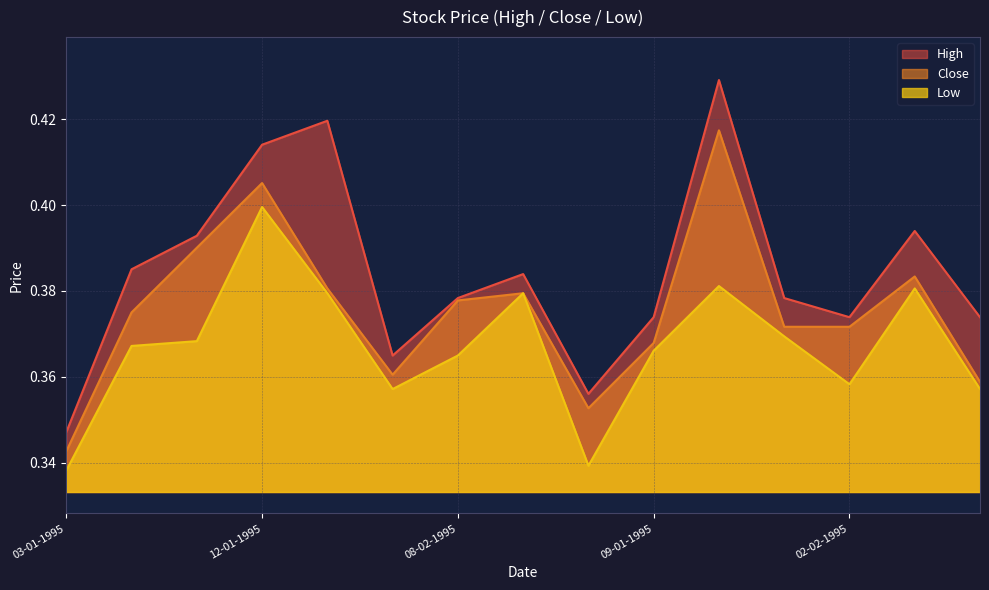

At which category does High reach its first local valley?

31-01-1995